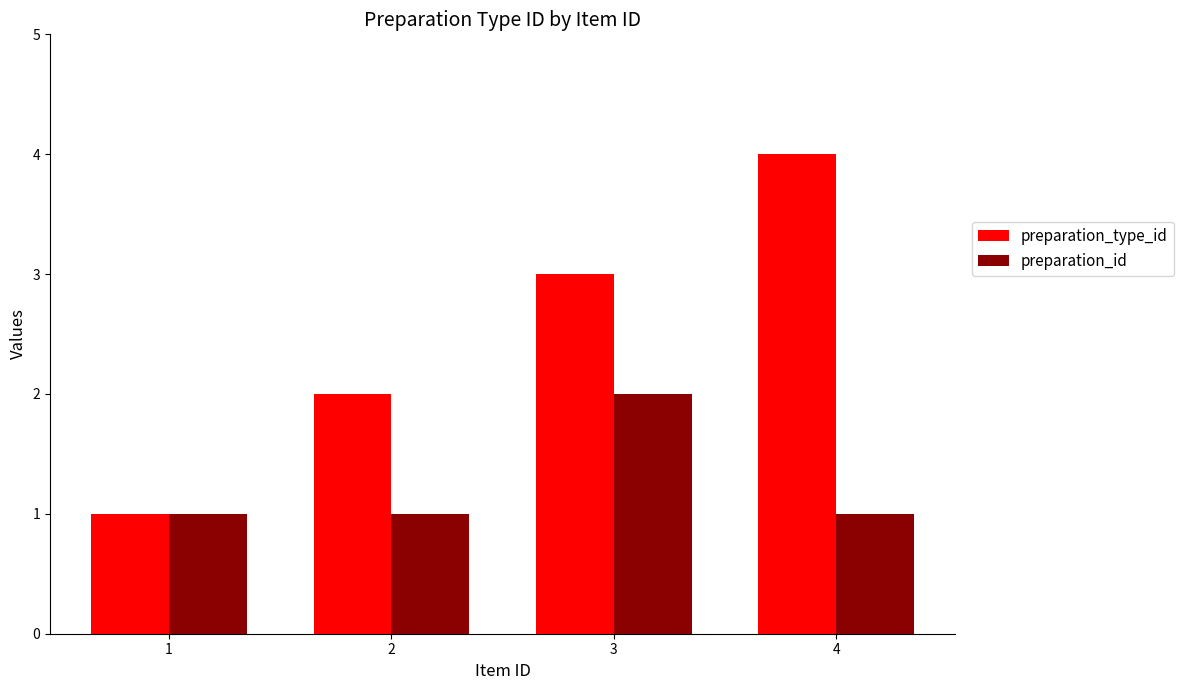

What is the maximum value for preparation_type_id?

4